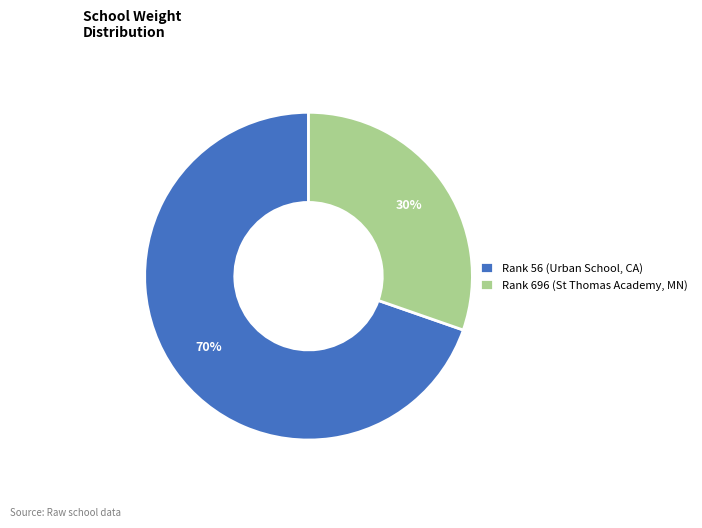

How many slices are in this pie chart?

2